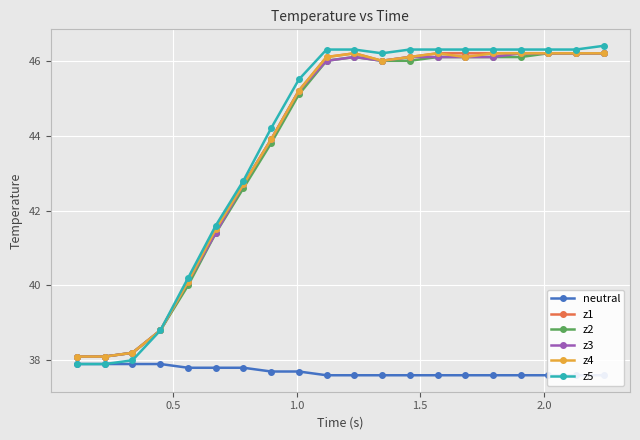

True or false: z1 has more than 1 points higher than both neighbors.

False